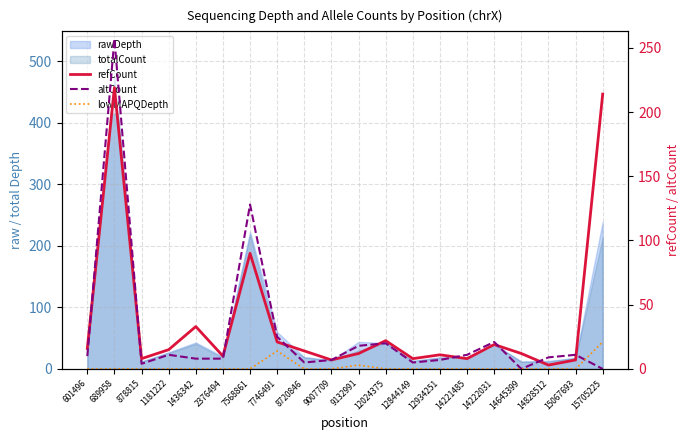

What is the sum of the altCount values at 601496 and 12844149?

15